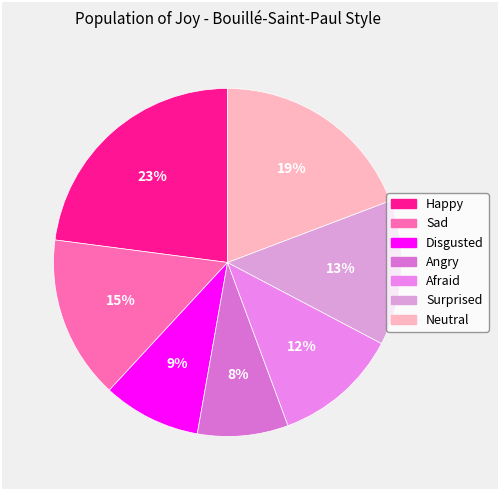

To the nearest percent, what is the difference between the largest and smallest slice percentages?

15%